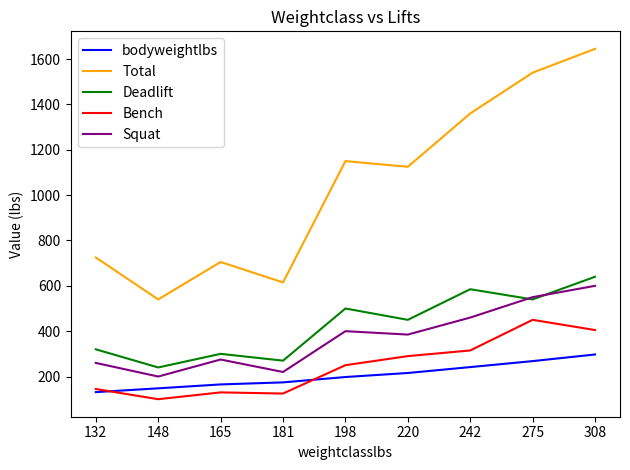

At which category does Squat reach its first local peak?

165